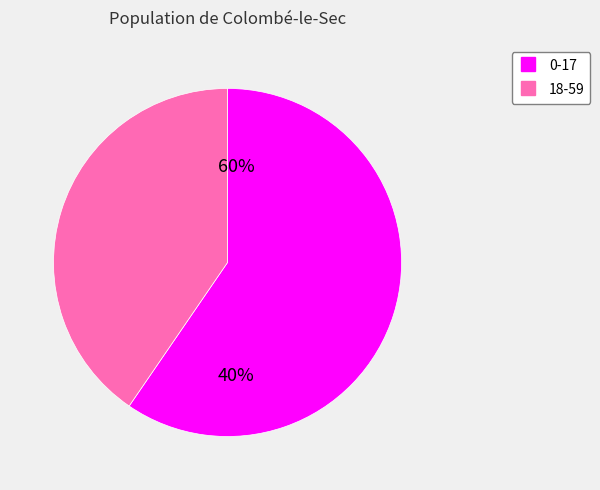

Which has a higher value, 0-17 or 18-59?

0-17